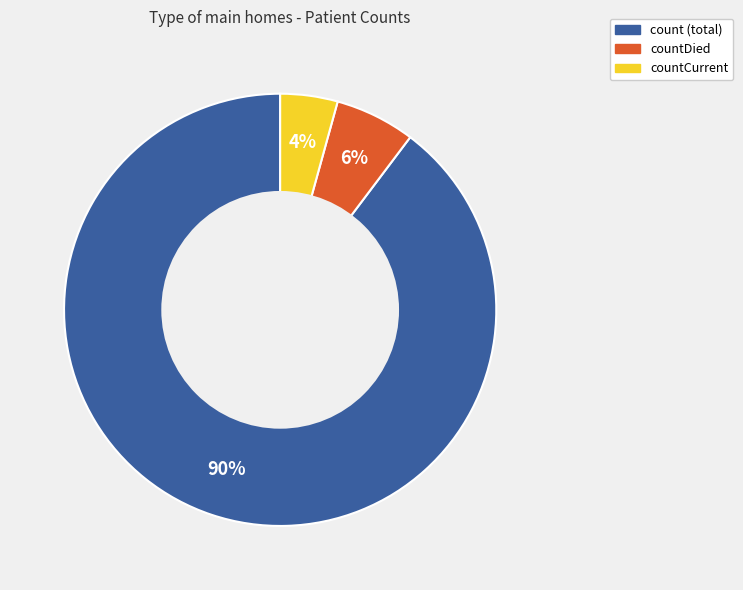

Does any single category account for the majority?

Yes